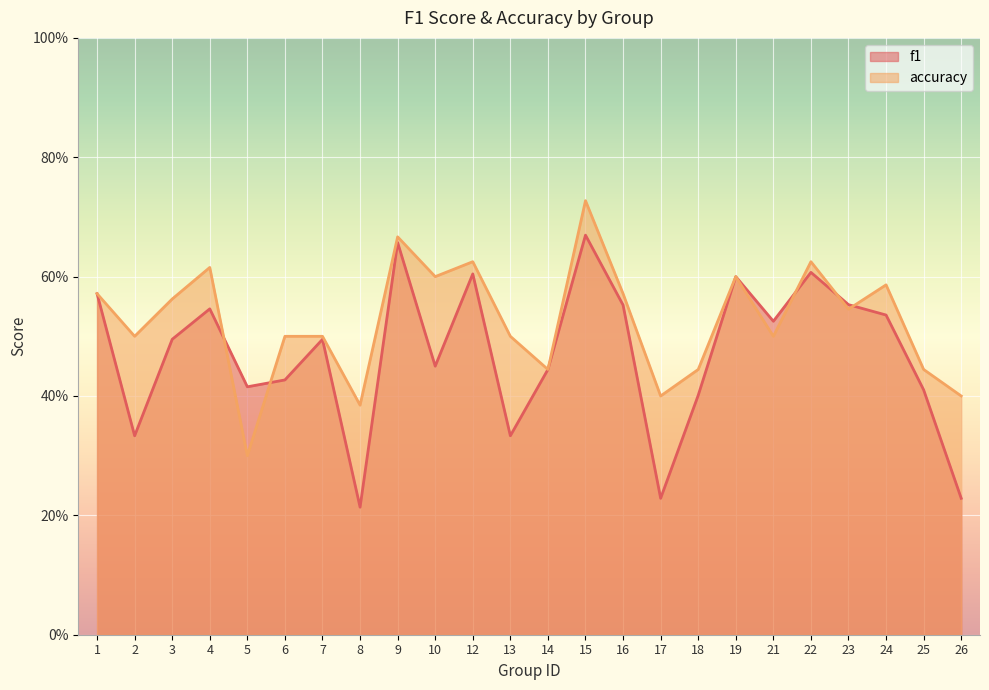

Where is the first local minimum for accuracy?

2